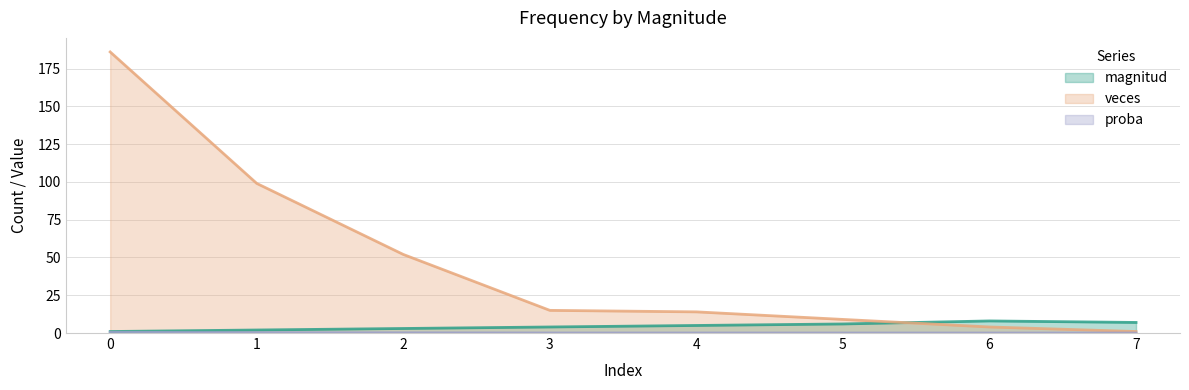

What is the total value across all series at 0?

187.5